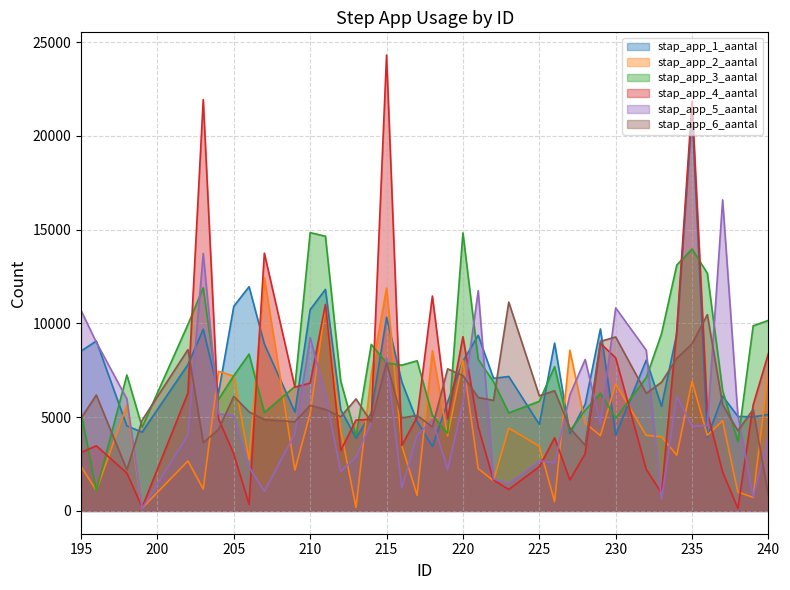

What is the minimum value shown in the chart?

132